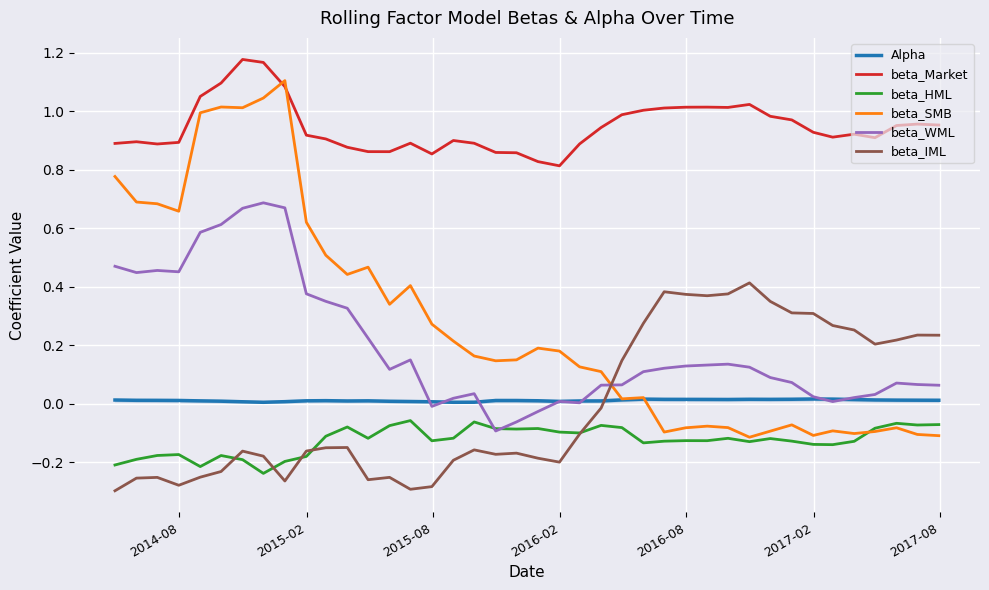

Rank the series by their maximum value, from lowest to highest.

beta_HML, Alpha, beta_IML, beta_WML, beta_SMB, beta_Market